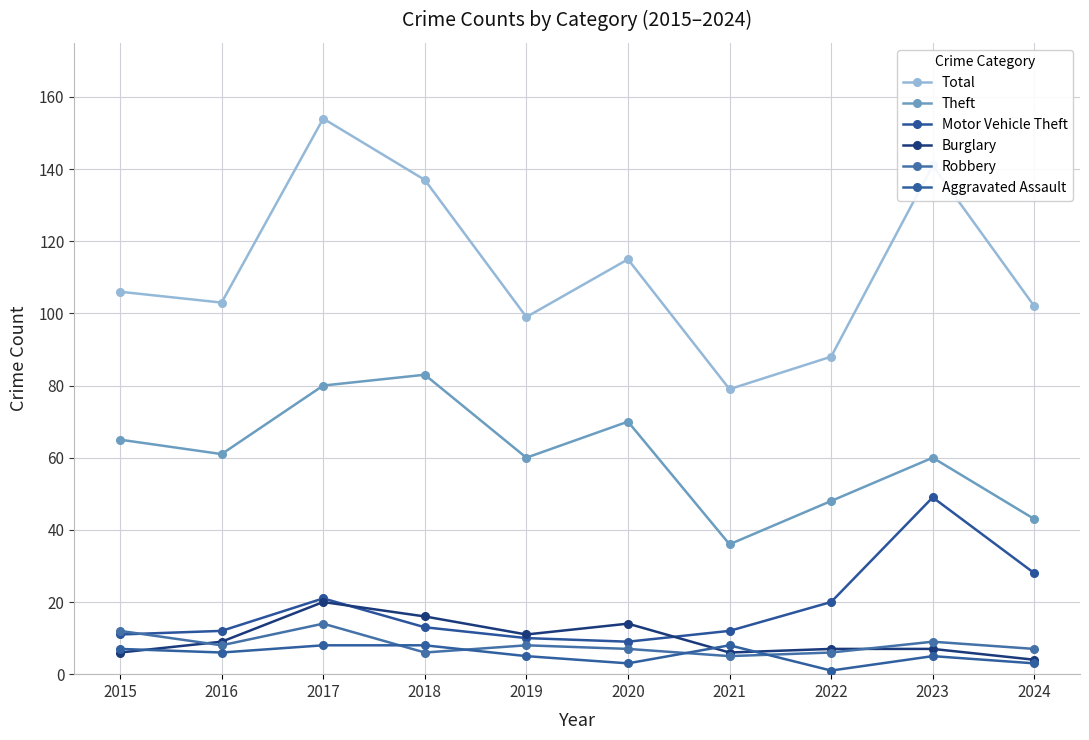

What is the spread (max minus min) of values at 2018?

131